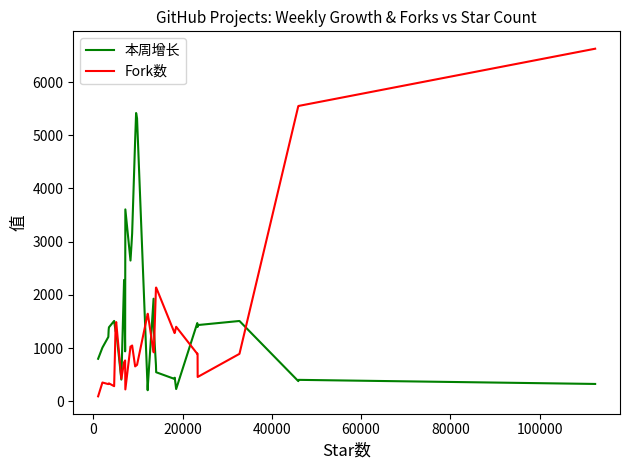

Which series has the largest range (max minus min)?

Fork数